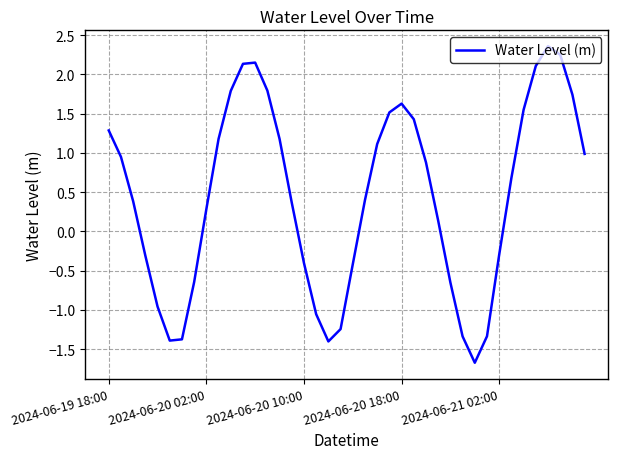

What is the difference between the maximum and minimum values?

4.0